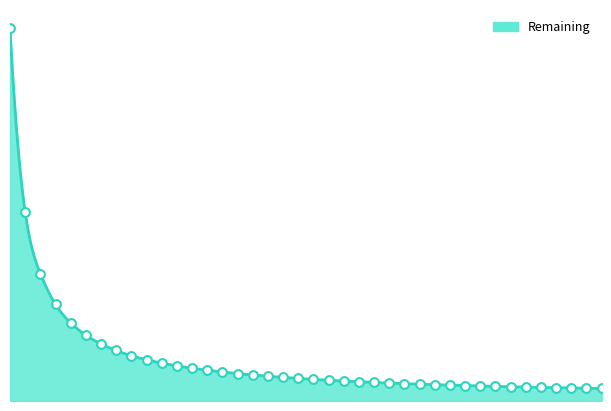

What is the ratio of the value at 10 to the value at 12?

1.2